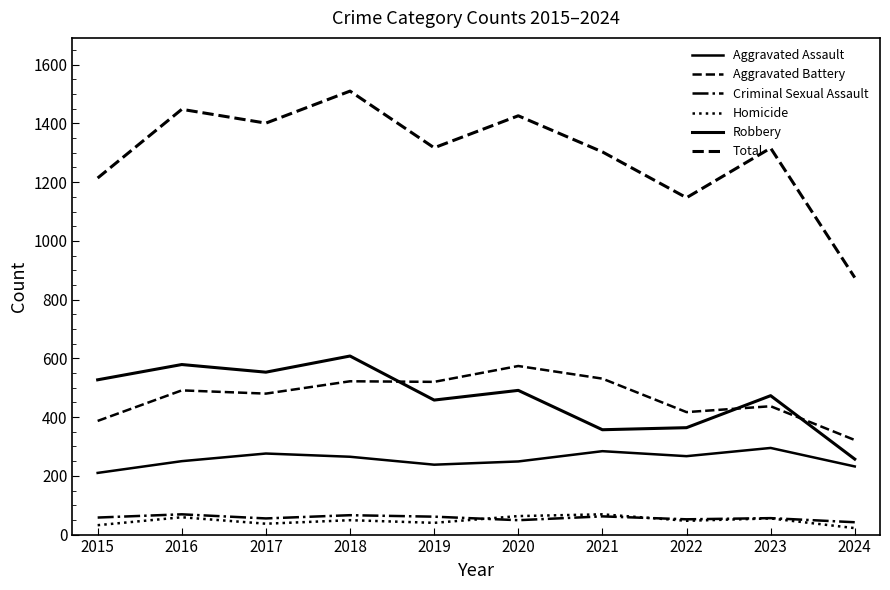

Reading left to right, transcribe all the data shown in this chart.

Aggravated Assault: 210	250	276	265	238	249	284	267	295	232
Aggravated Battery: 387	491	480	522	520	574	531	417	437	322
Criminal Sexual Assault: 58	69	55	66	61	49	62	52	56	42
Homicide: 32	59	37	49	40	63	69	47	55	22
Robbery: 527	579	553	608	458	491	357	364	473	257
Total: 1214	1448	1401	1510	1317	1426	1303	1147	1316	875